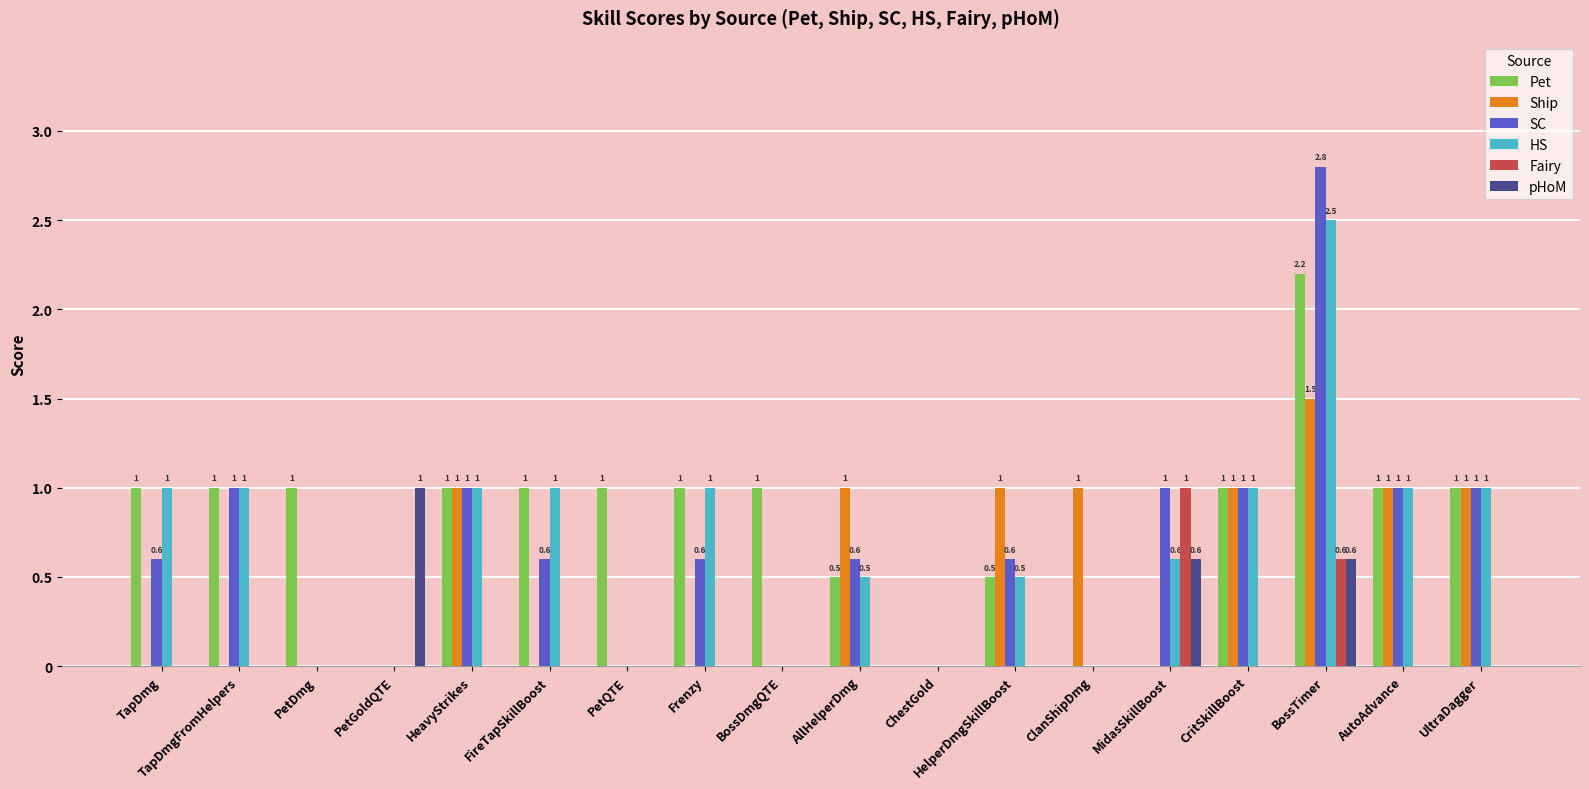

Which series has the widest spread of values?

SC